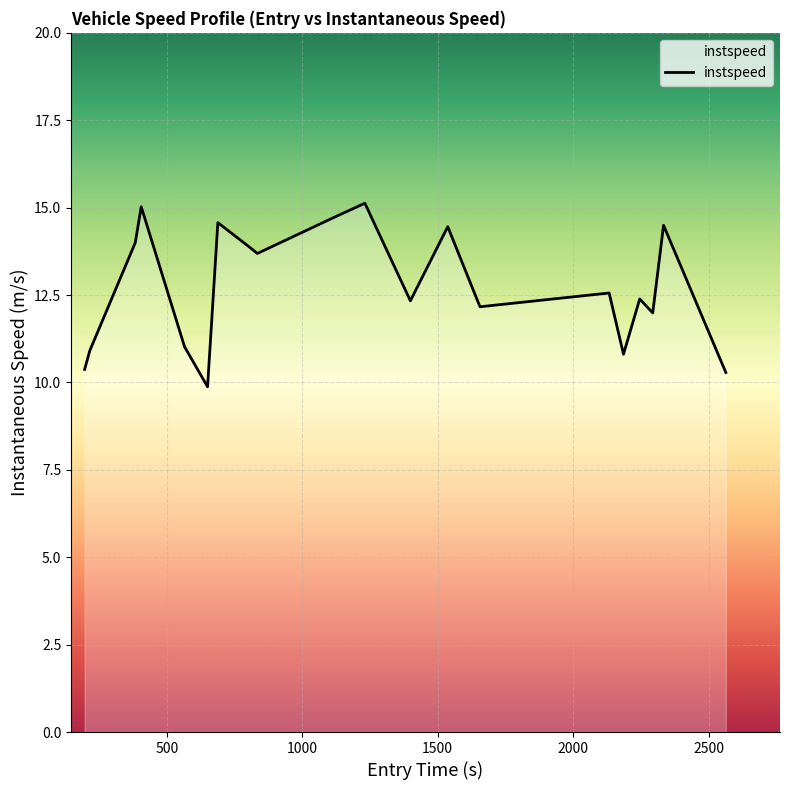

What is the difference between the maximum and minimum values?

5.2